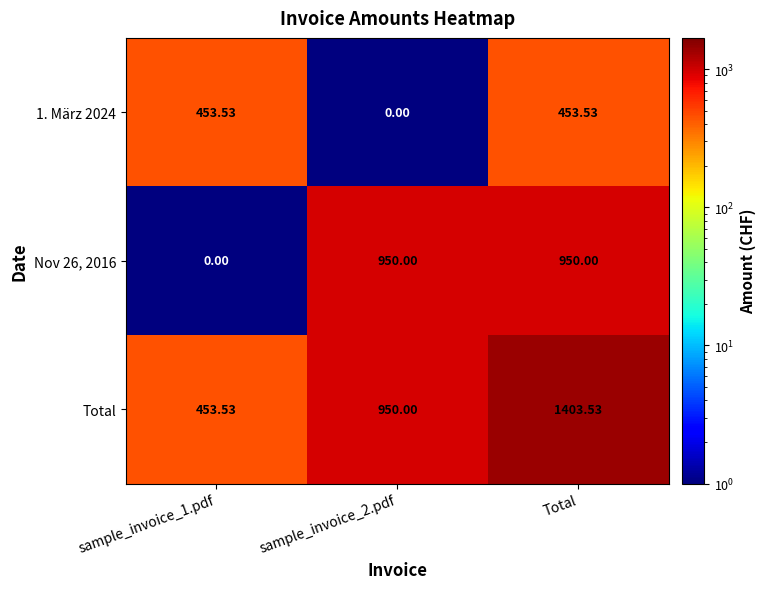

Which label corresponds to the largest value in the chart?

Total